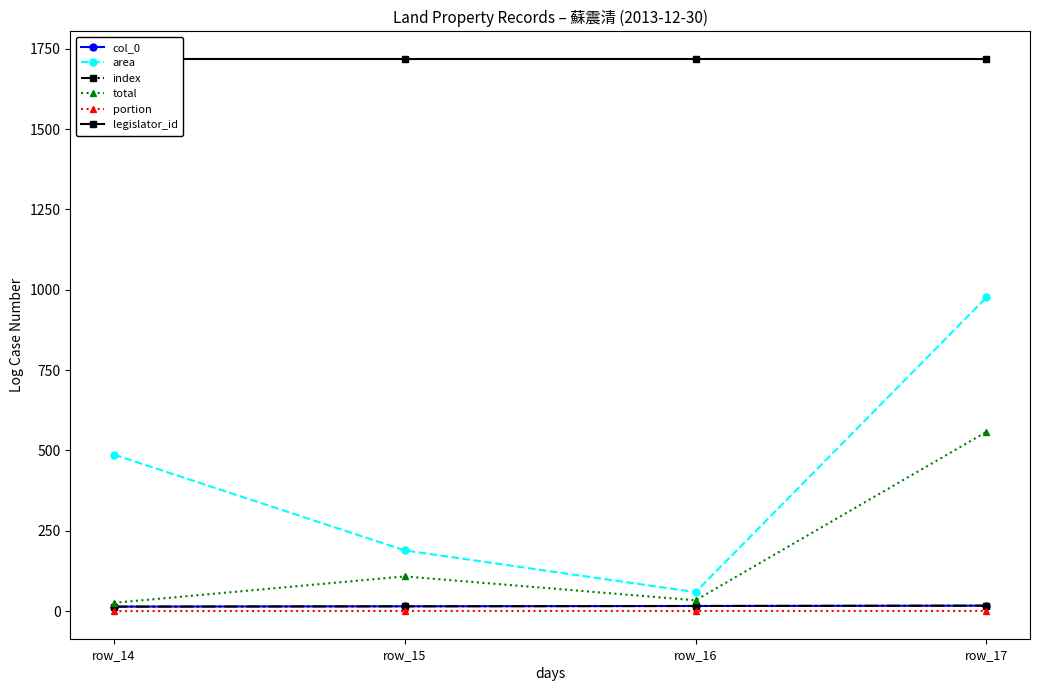

True or false: index and legislator_id intersect in this chart.

False